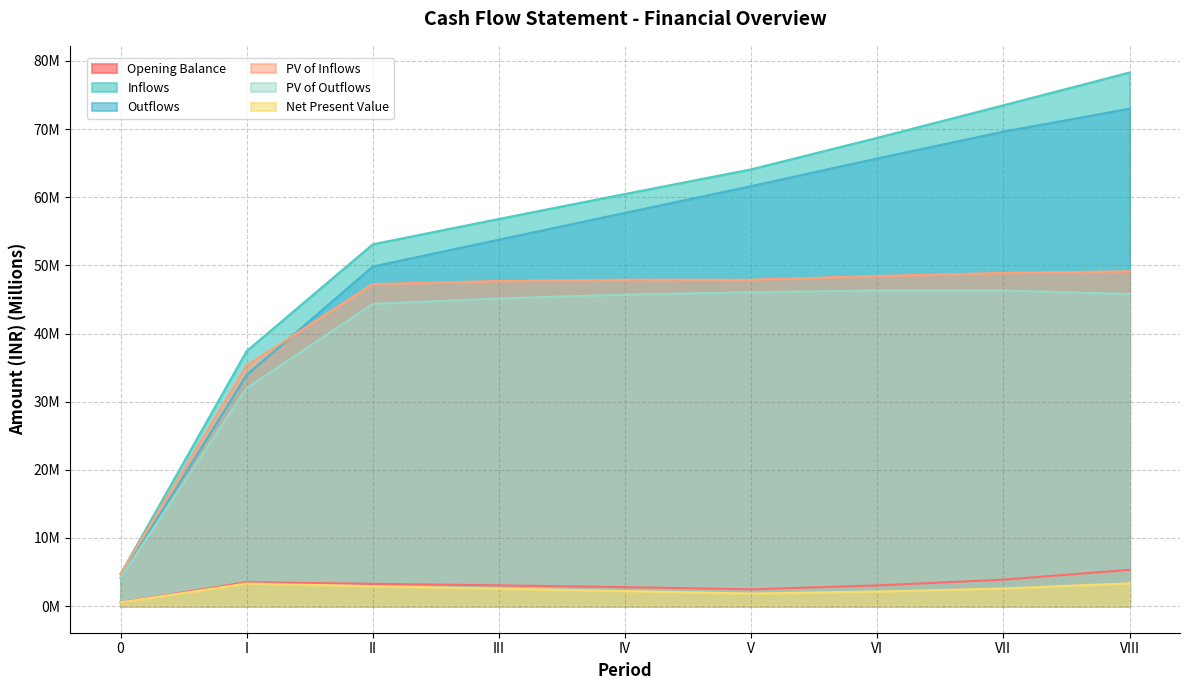

What are all the series names shown in the legend?

Opening Balance, Inflows, Outflows, PV of Inflows, PV of Outflows, Net Present Value